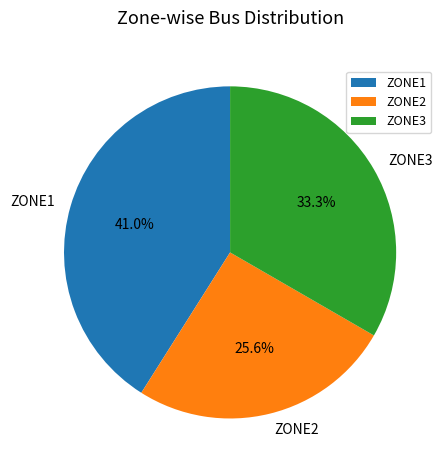

Which category has the smallest portion of the pie?

ZONE2